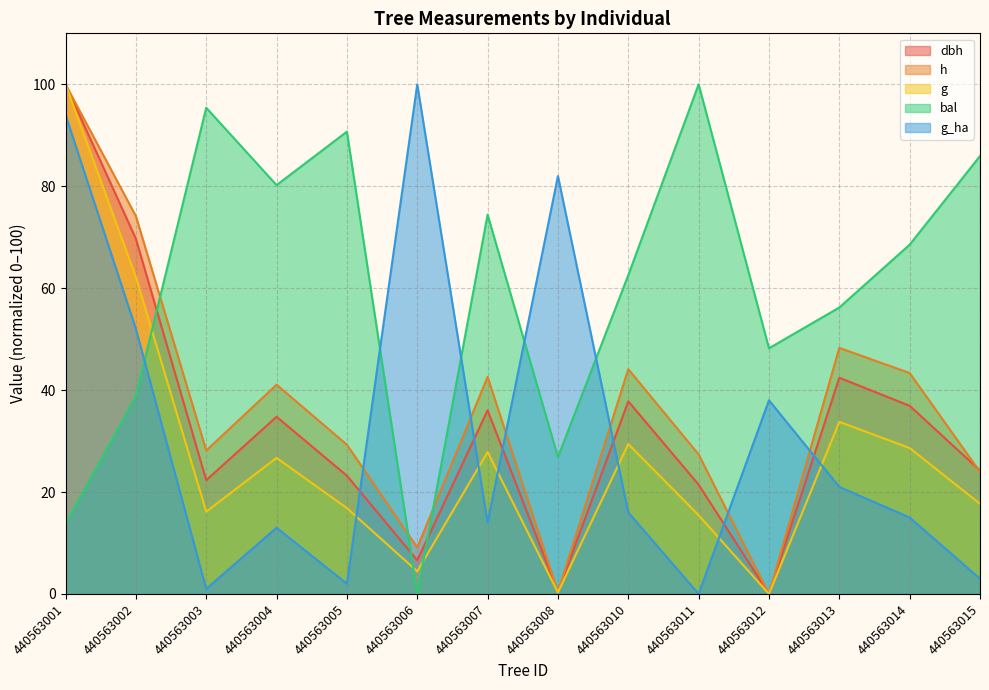

The value of bal at 440563014 is 17.5. True or false?

False